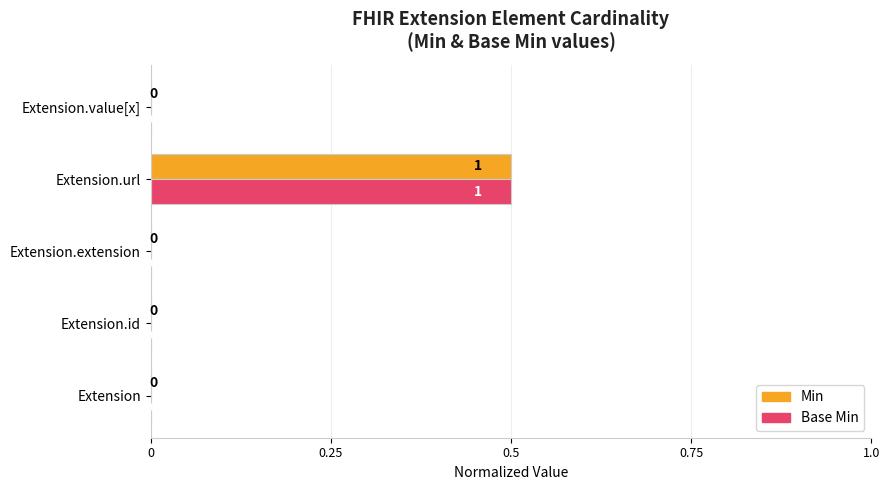

How many values in Base Min are above zero?

1